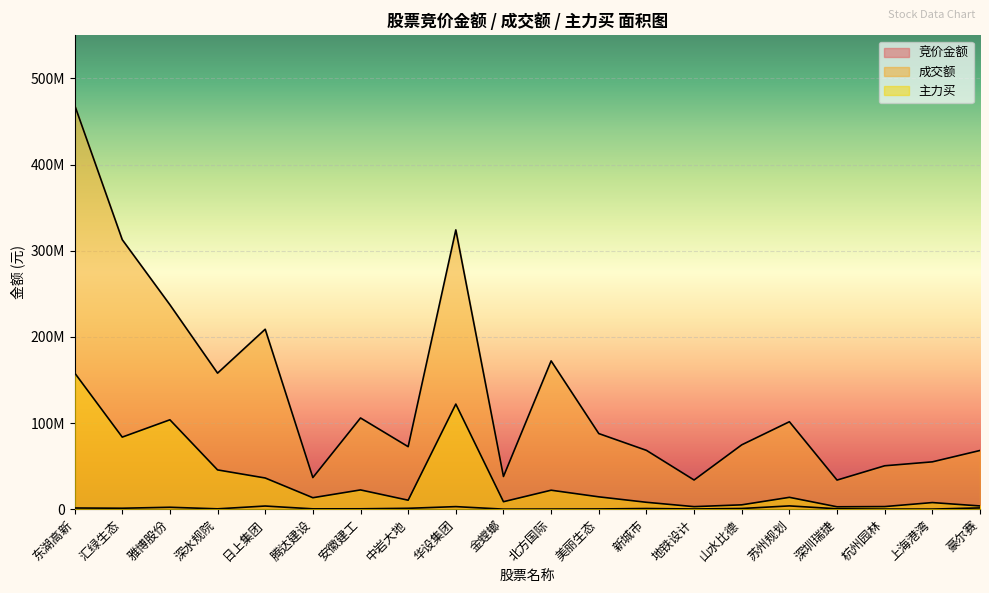

How many lines are shown in the chart?

3